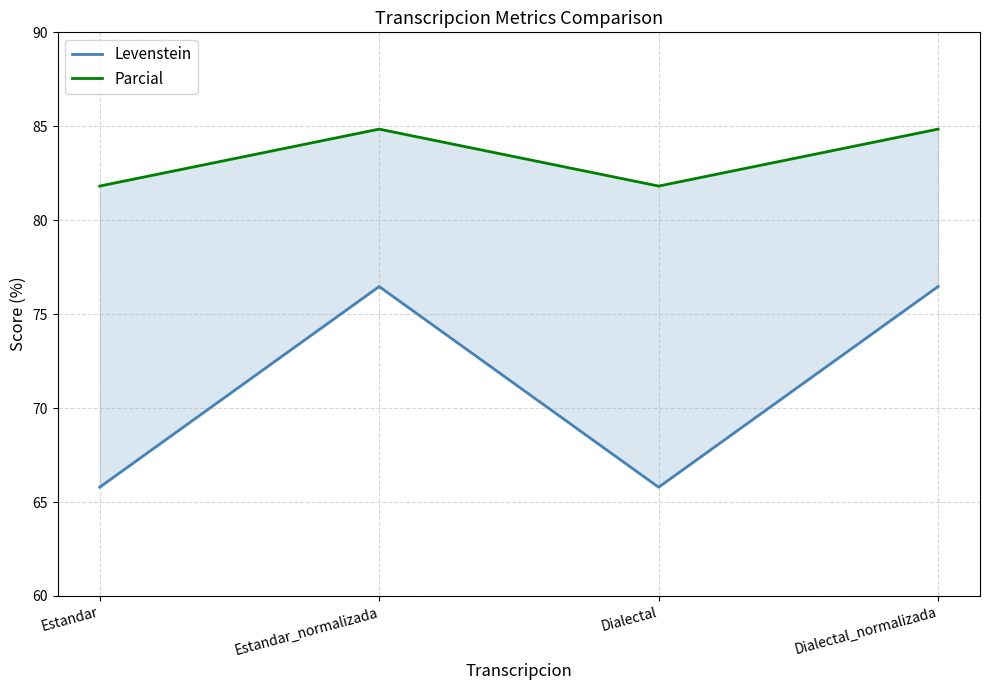

True or false: Levenstein and Parcial cross at least once.

False